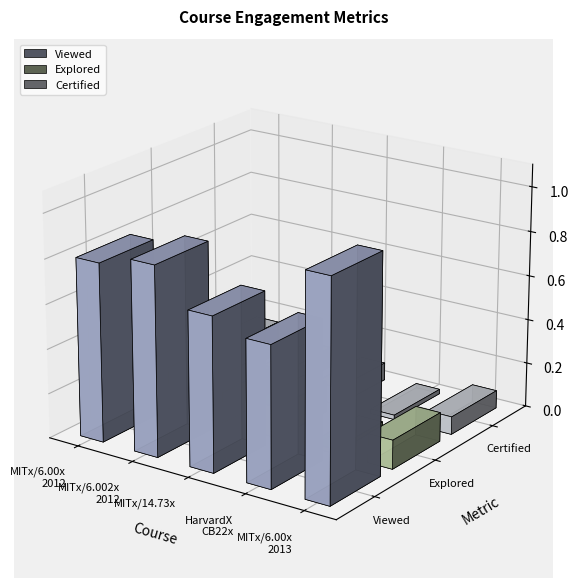

What is the average value of the Certified series?

0.1